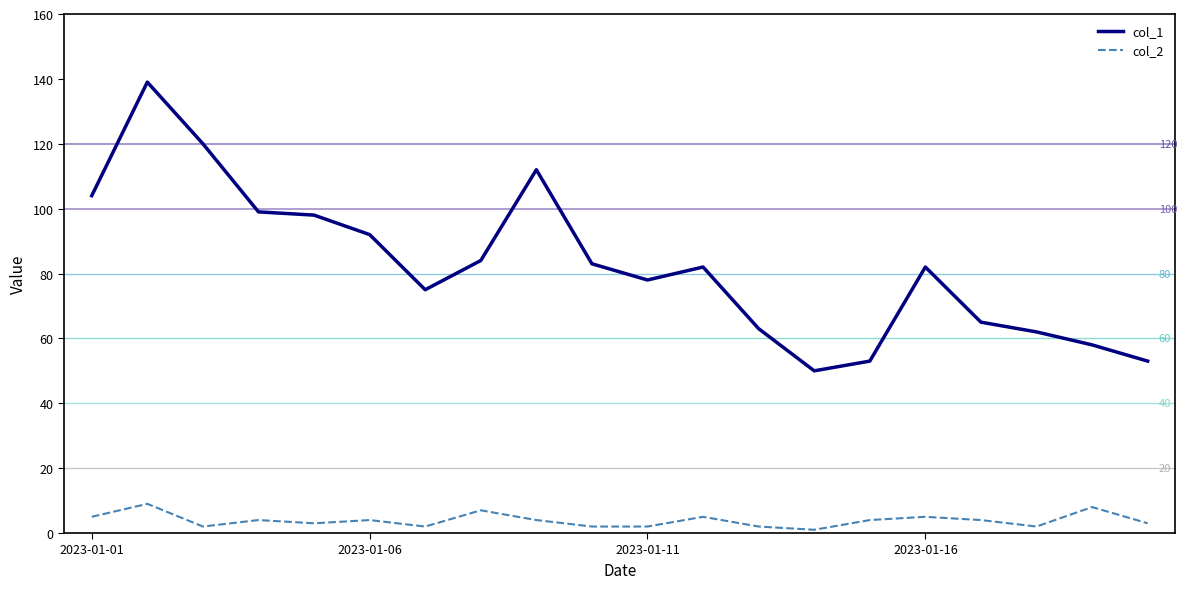

Rank the series by their maximum value, from lowest to highest.

col_2, col_1